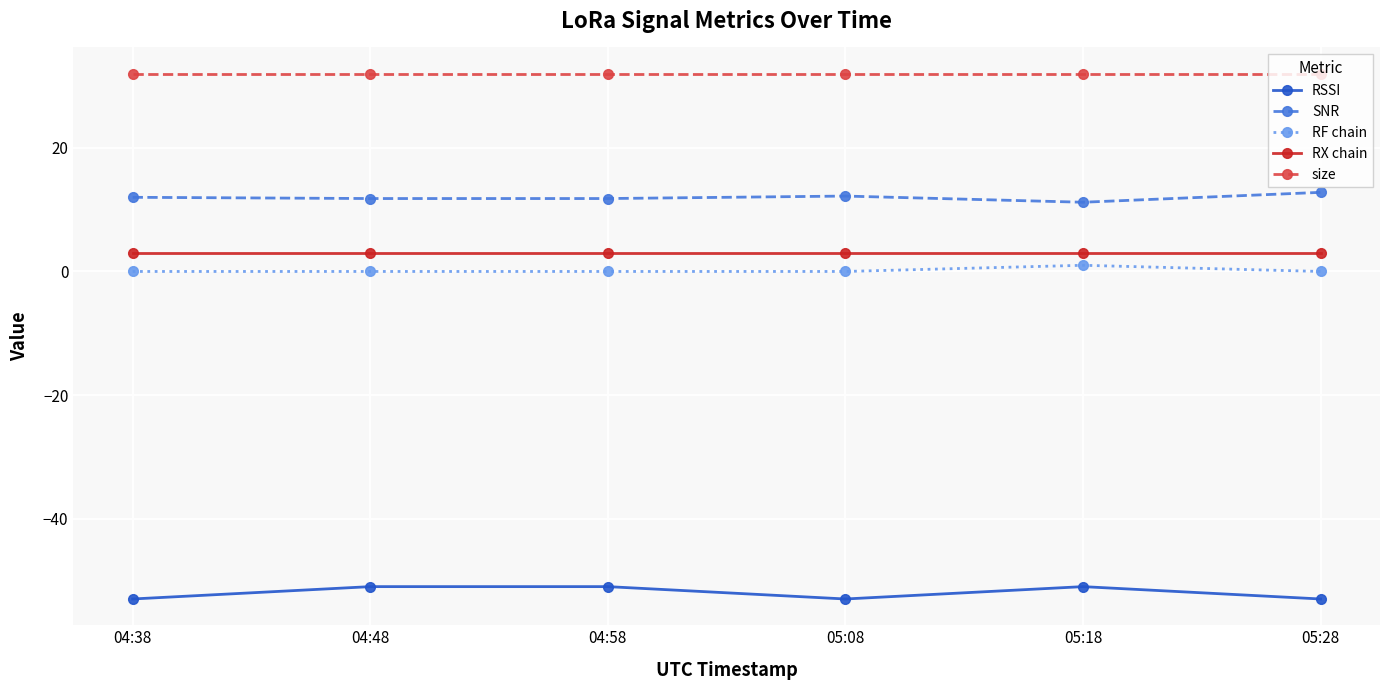

What is the difference between the maximum and minimum values in the RF chain series?

1.0